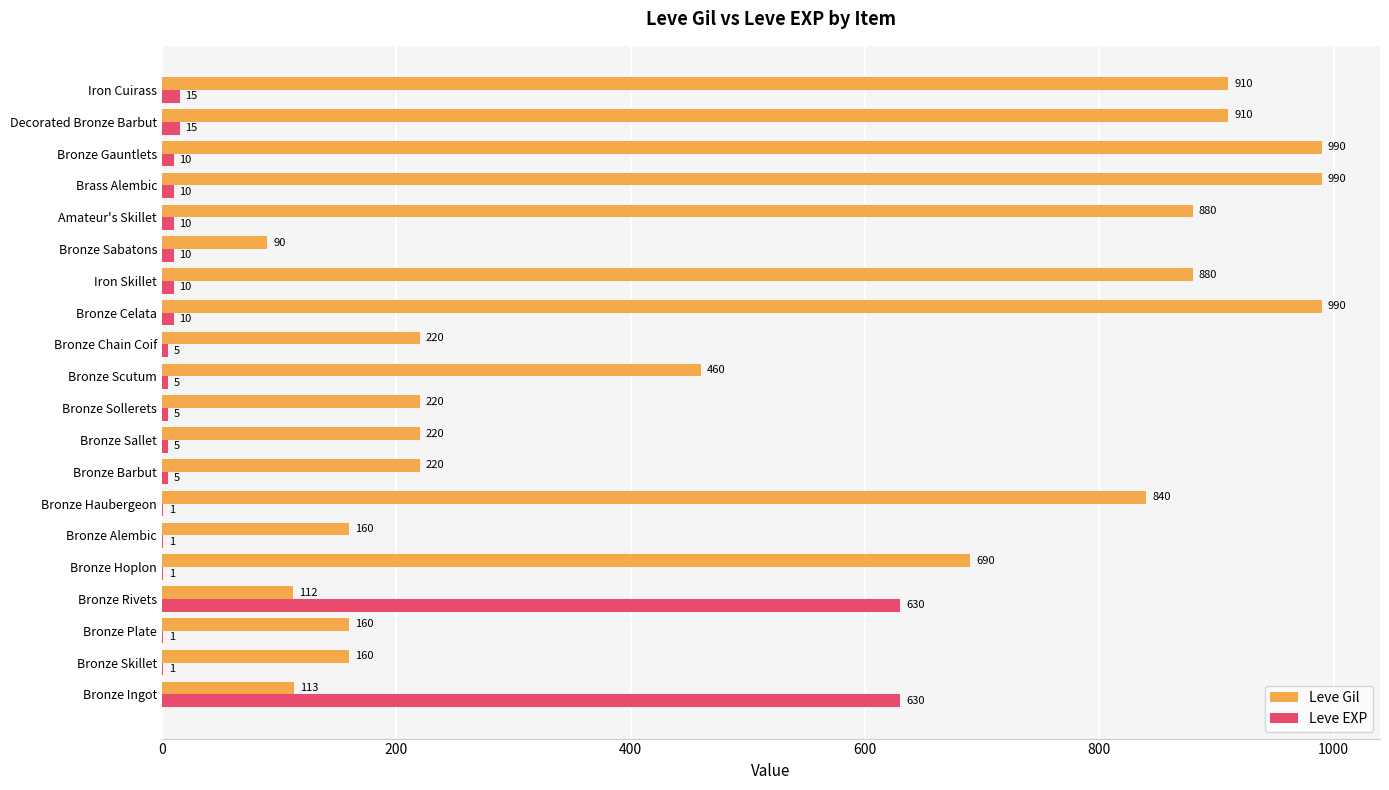

Which series changed the most between Bronze Hoplon and Iron Cuirass?

Leve Gil